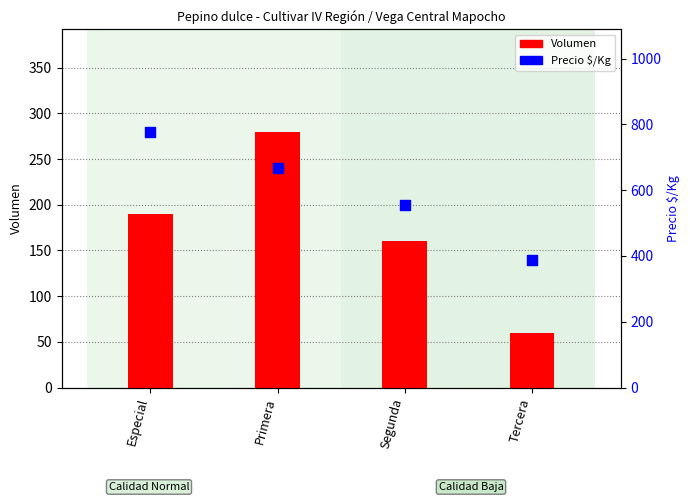

At how many categories does at least one series exceed 221?

4